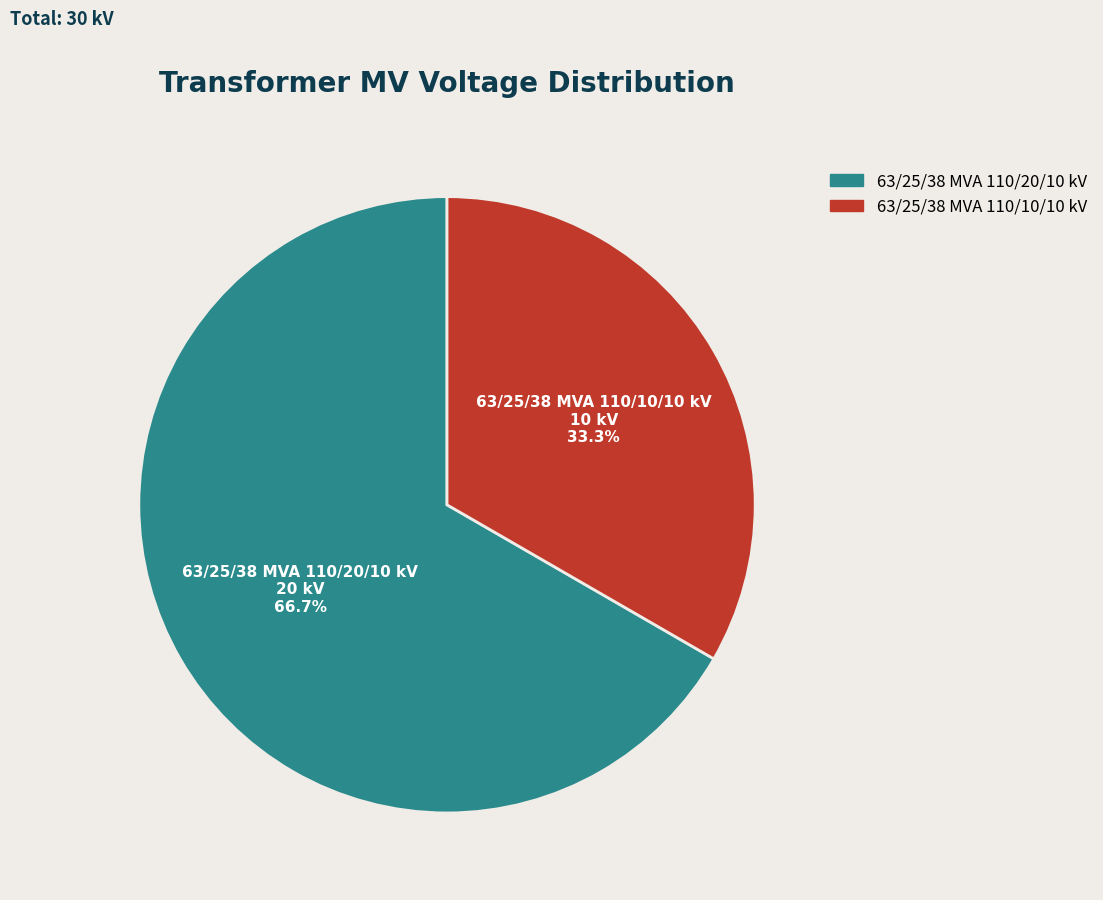

Count the number of slices in the pie.

2